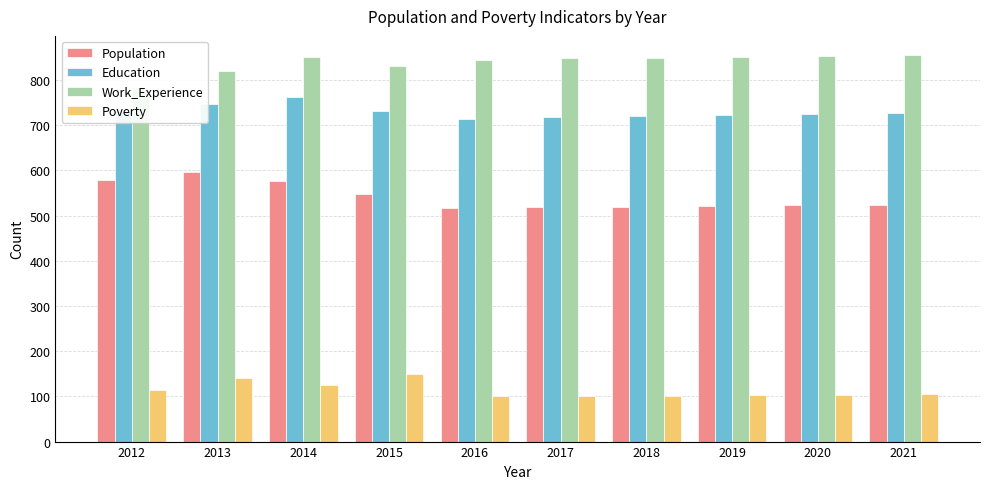

How many series are shown in this chart?

4